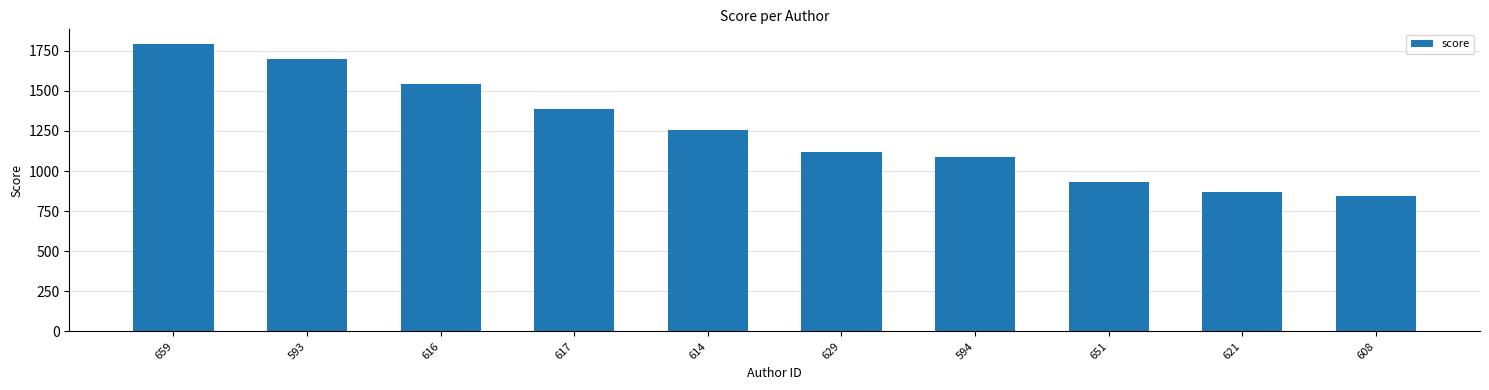

Rank the categories by value from highest to lowest.

659, 593, 616, 617, 614, 629, 594, 651, 621, 608